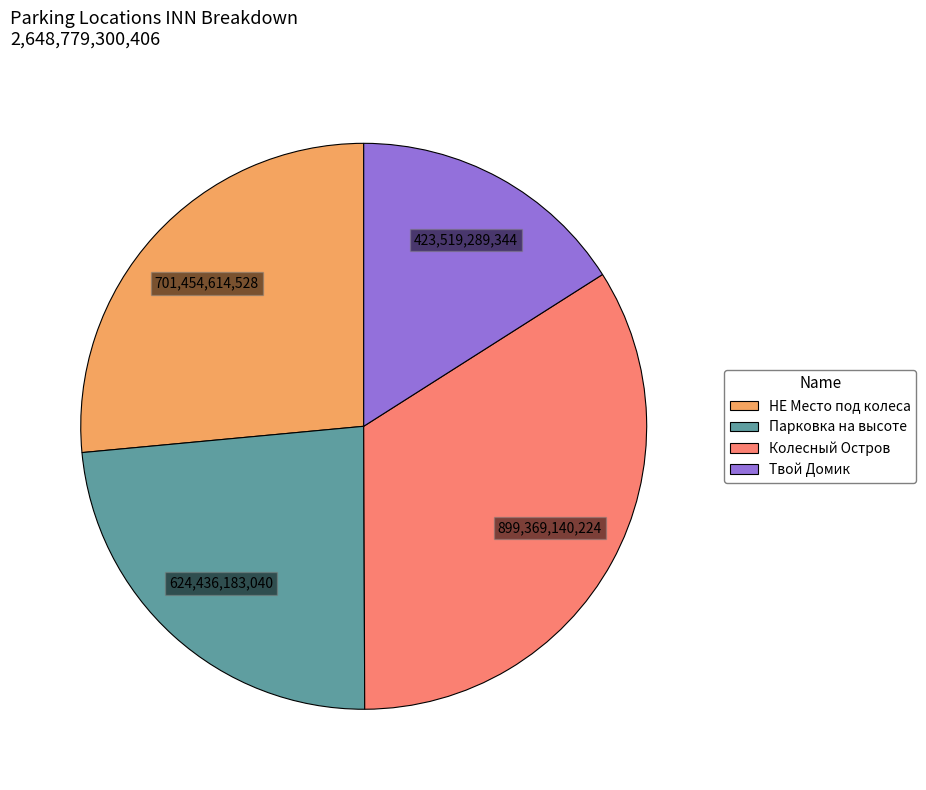

Between Твой Домик and Колесный Остров, which is larger?

Колесный Остров